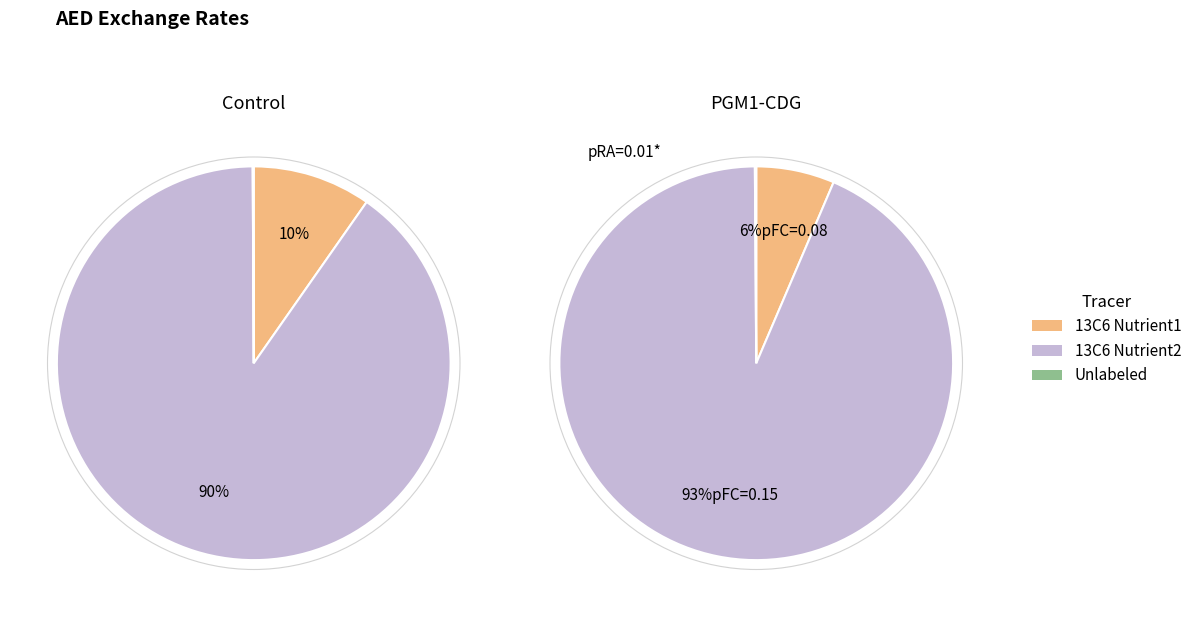

How many slices are in this pie chart?

4